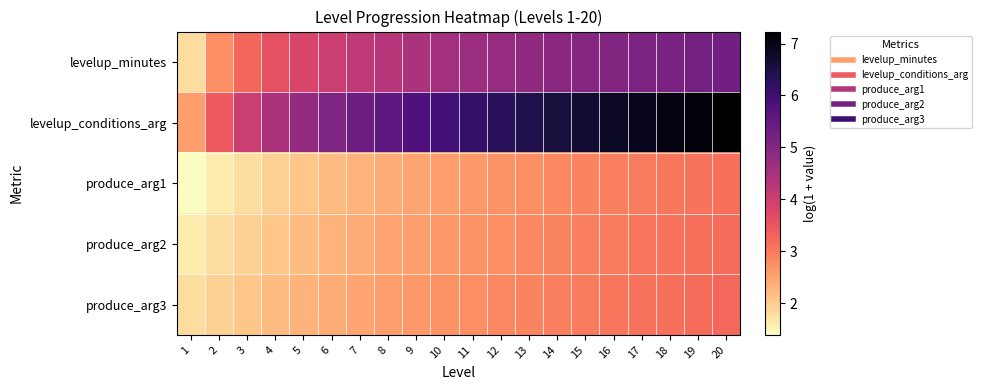

Which series has the largest total across all categories?

levelup_conditions_arg